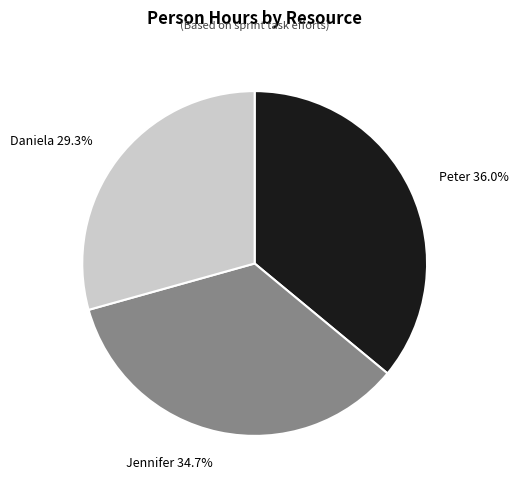

Which has a higher value, Jennifer or Daniela?

Jennifer